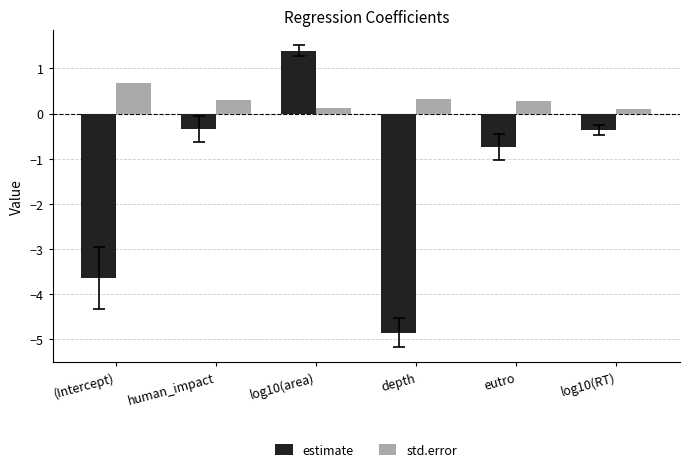

List the series in order of their peak value, highest first.

estimate, std.error